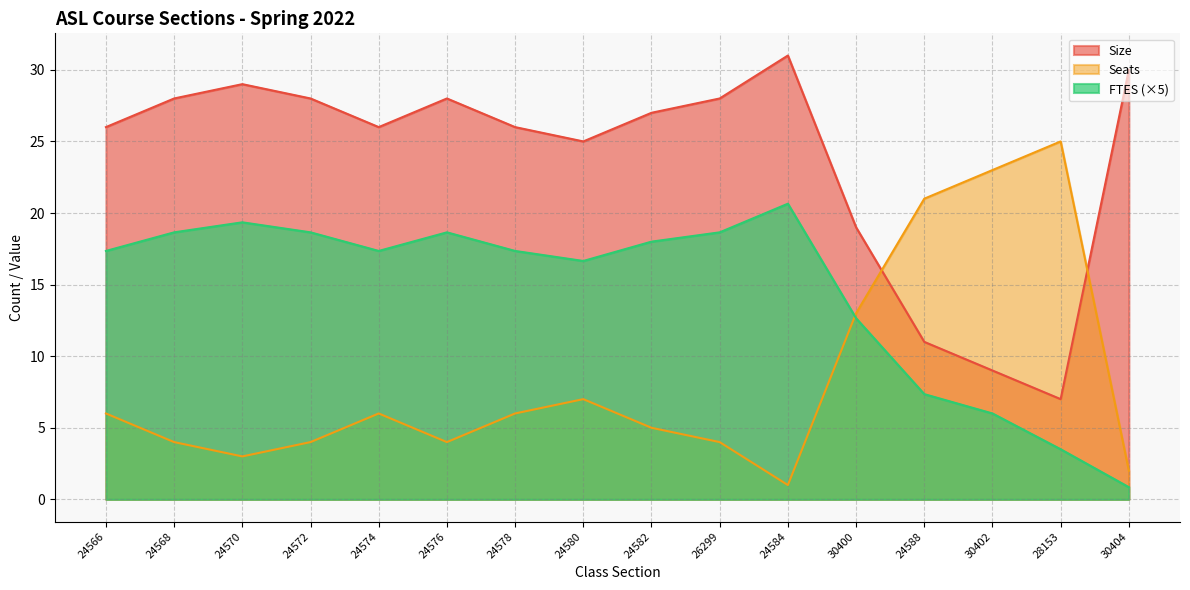

How many times do Size and Seats cross each other?

2